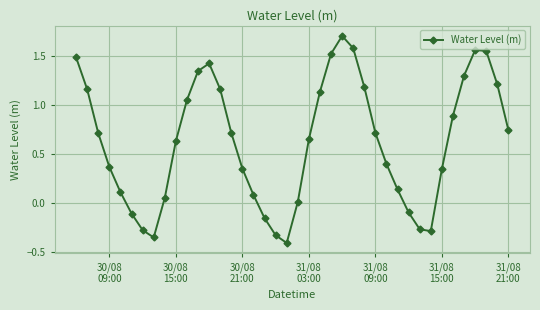

What is the difference between the maximum and minimum values?

2.1